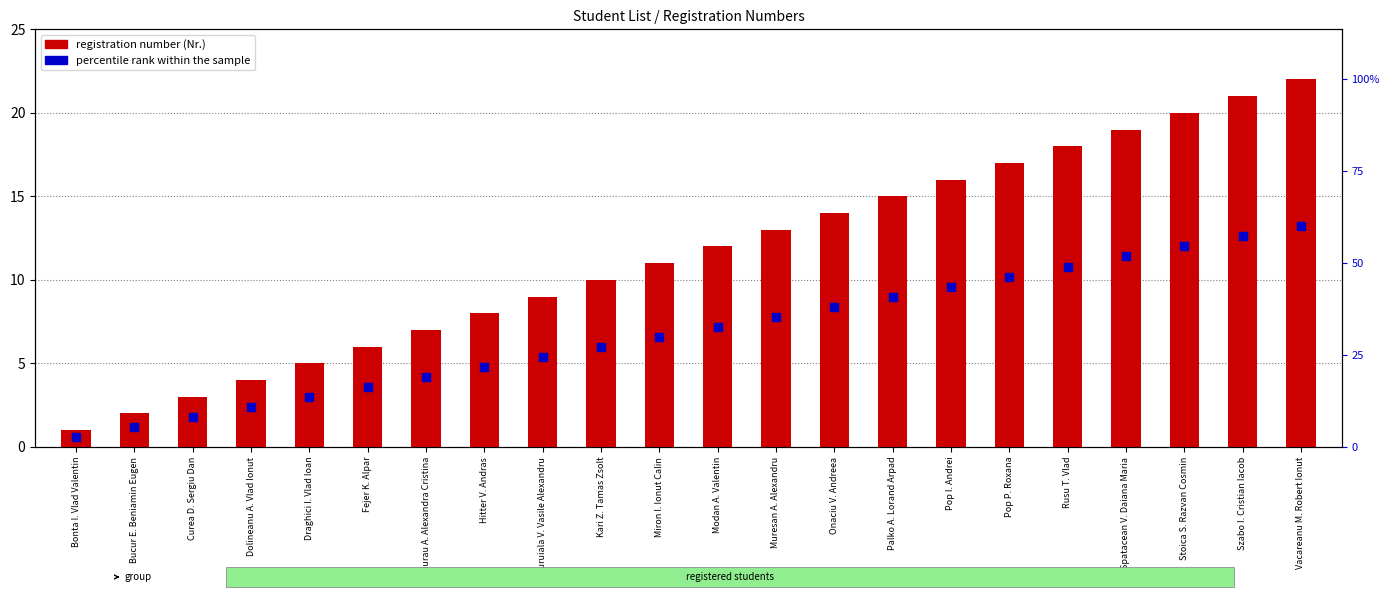

Approximately how many times larger is the value at Dolineanu A. Vlad Ionut compared to Miron I. Ionut Calin?

0.4